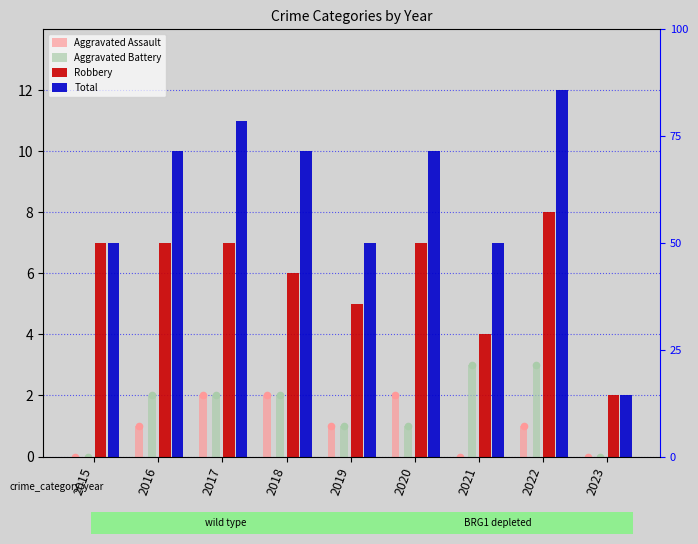

Is the value of Total at 2017 greater than the value of Aggravated Battery at 2017?

Yes